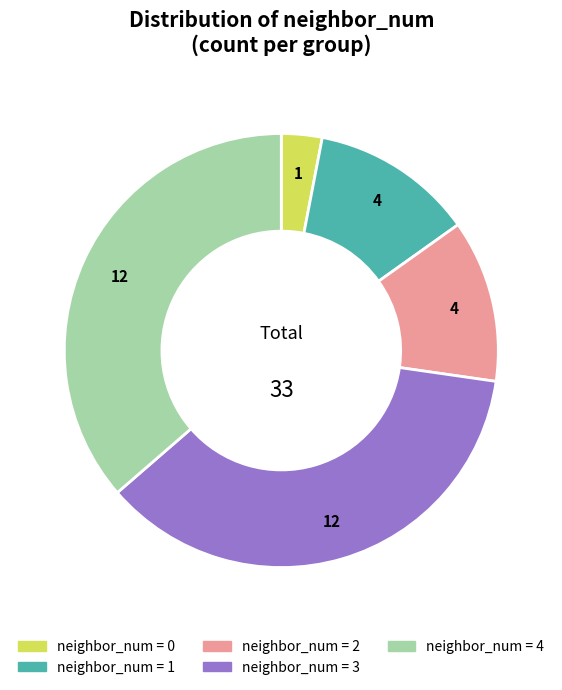

Is there any slice that represents more than half of the pie?

No